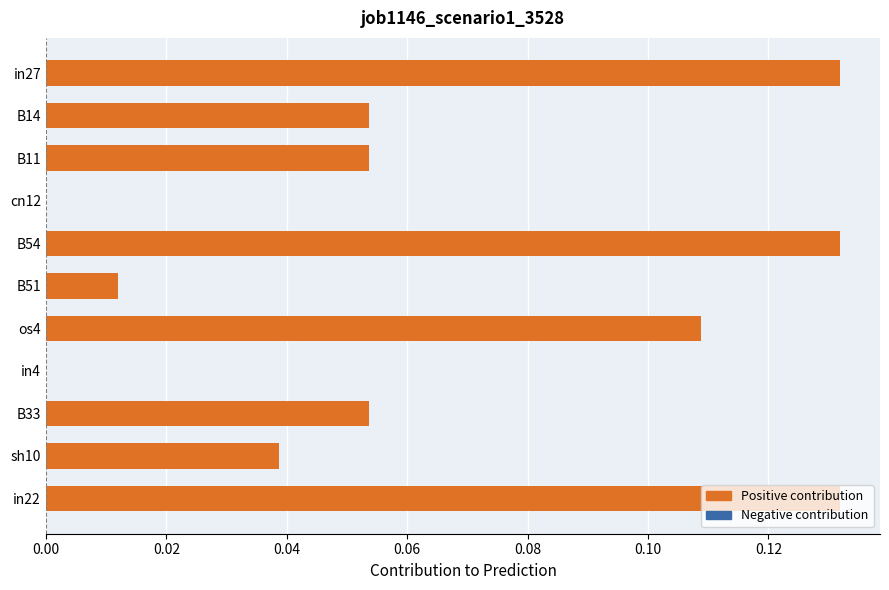

How many series are shown in this chart?

1